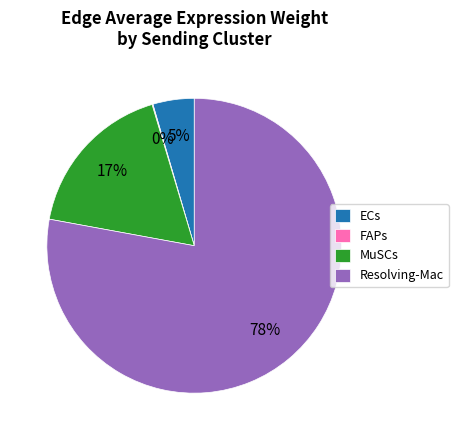

Does ECs account for over 50% of the chart?

No